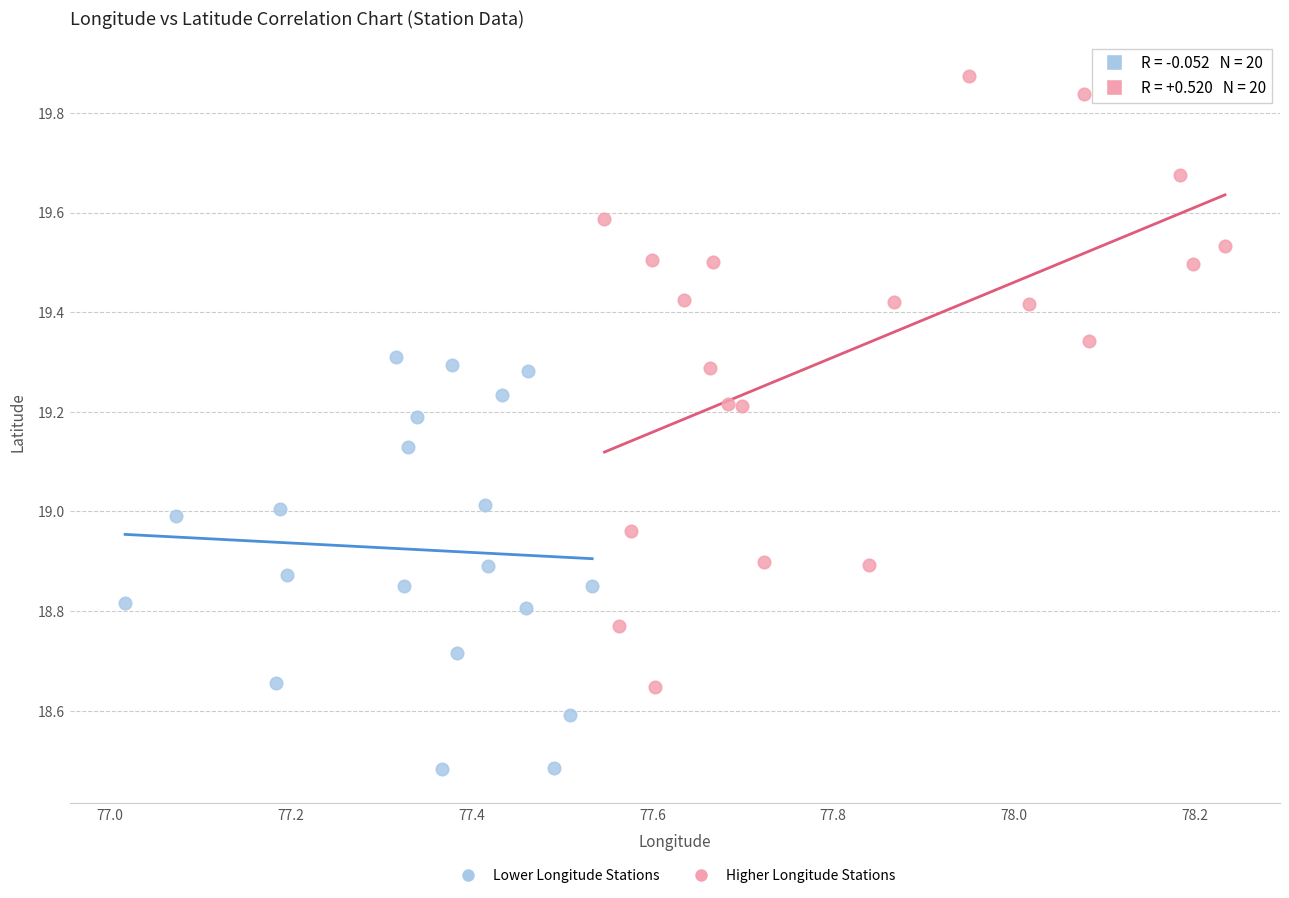

Which series reaches the maximum Y coordinate?

Higher Longitude Stations